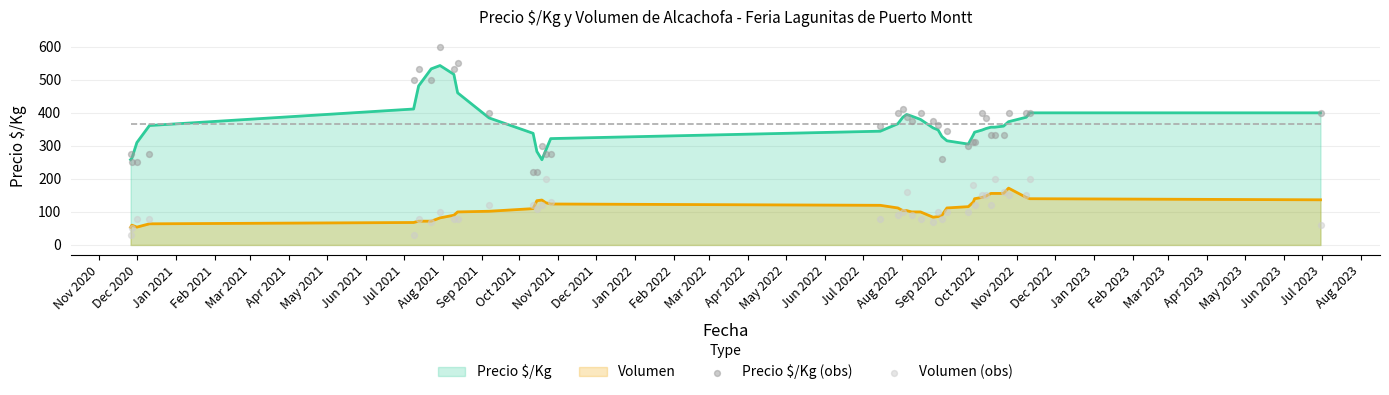

True or false: Precio $/Kg and Volumen intersect in this chart.

False